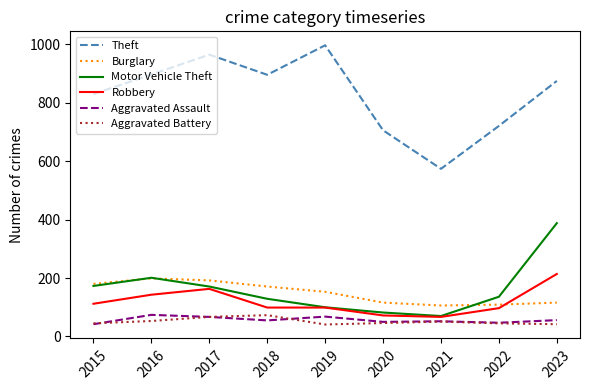

Which label corresponds to the largest value in the chart?

2019